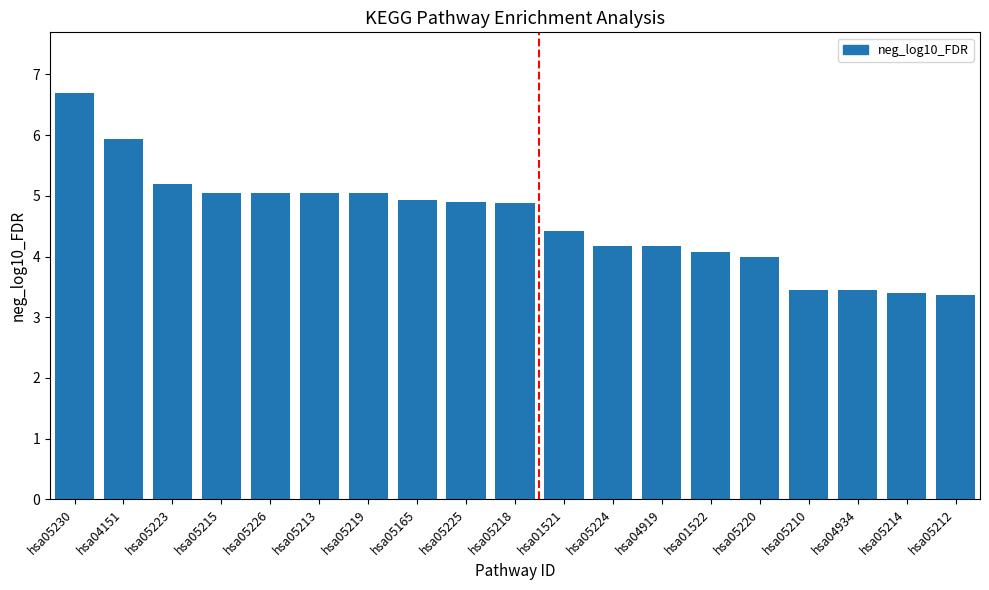

What is the change in value from hsa05226 to hsa01521?

-0.6